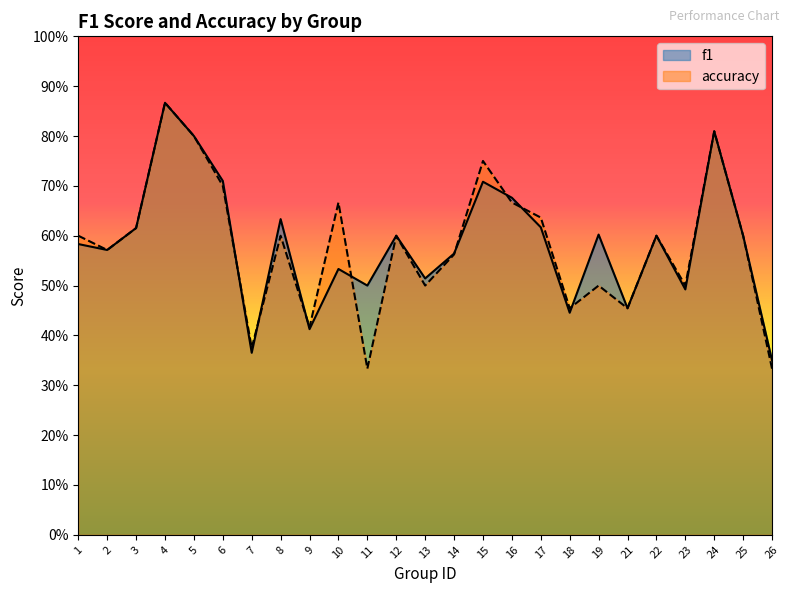

Is the value of accuracy at 15 greater than the value of f1 at 13?

Yes